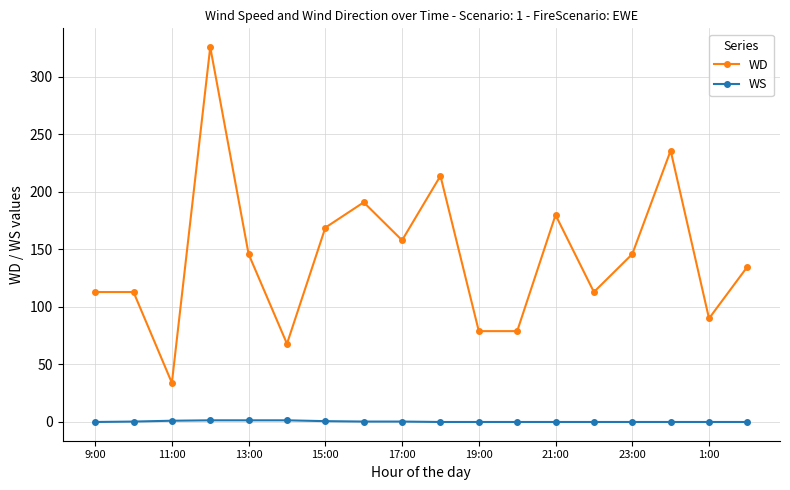

True or false: WD has more than 1 points higher than both neighbors.

True